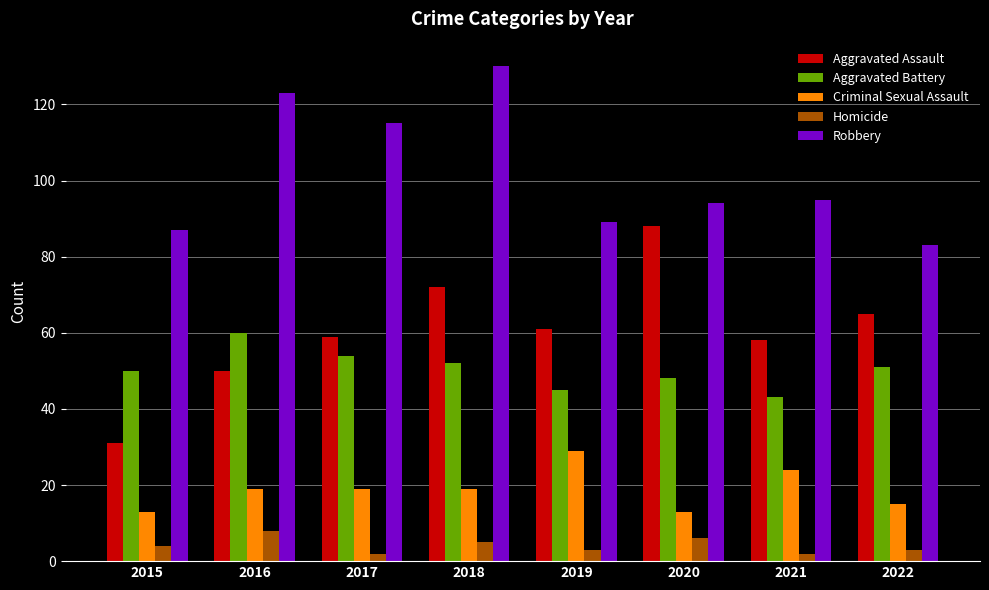

Which series has the largest range (max minus min)?

Aggravated Assault